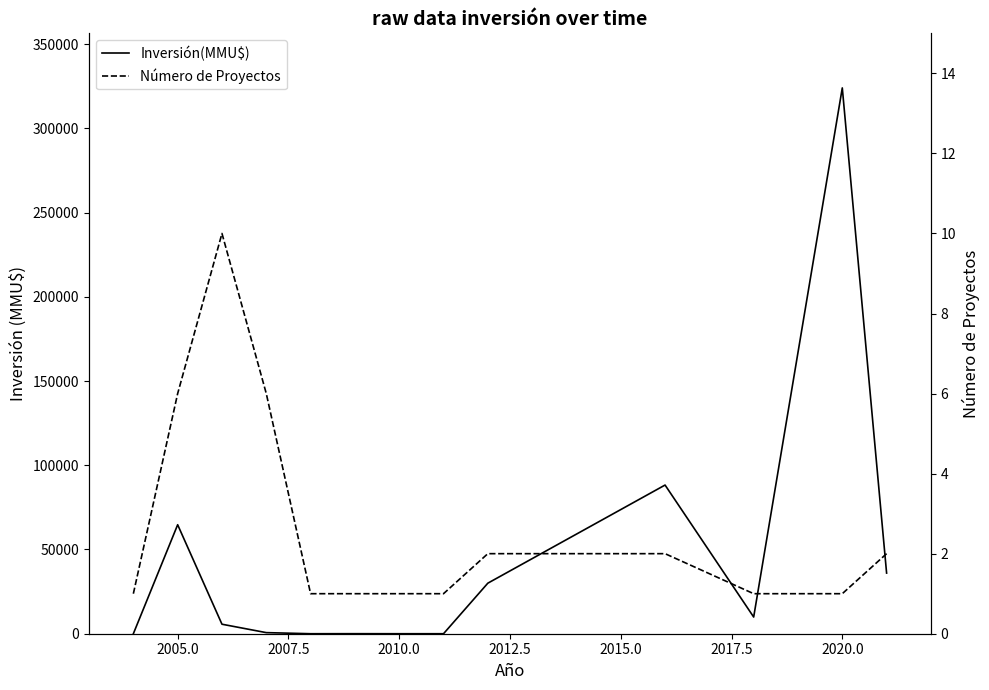

What value does the Número de Proyectos series have at 2010.0?

1